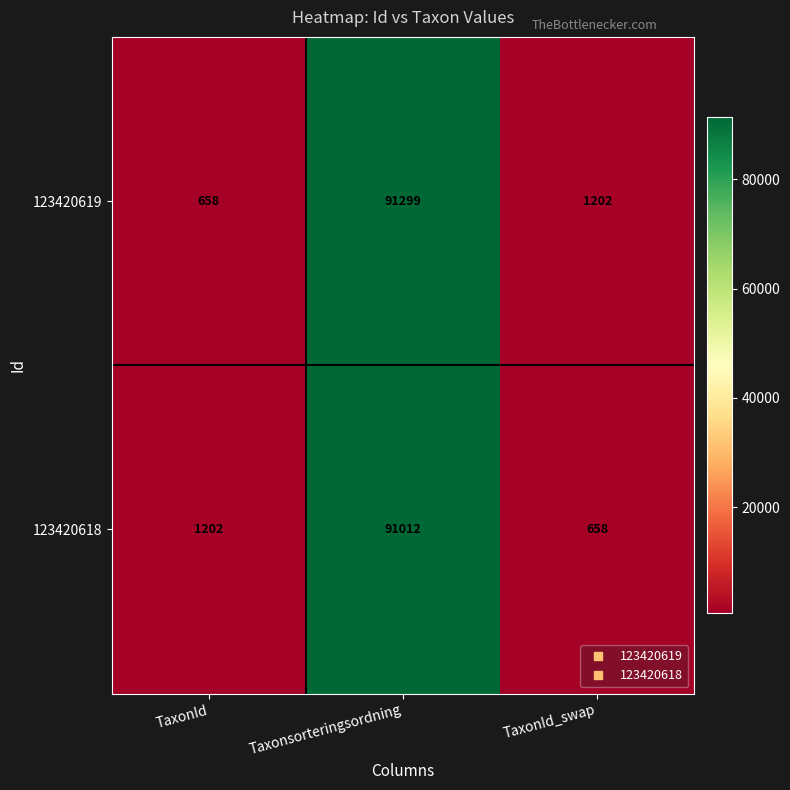

What is the total value across all series at TaxonId_swap?

1860